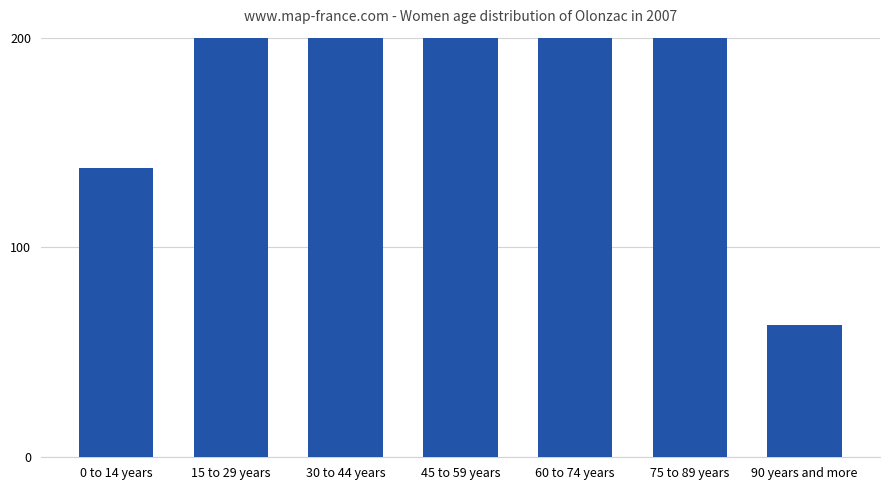

What is the difference between the maximum and minimum values?

190